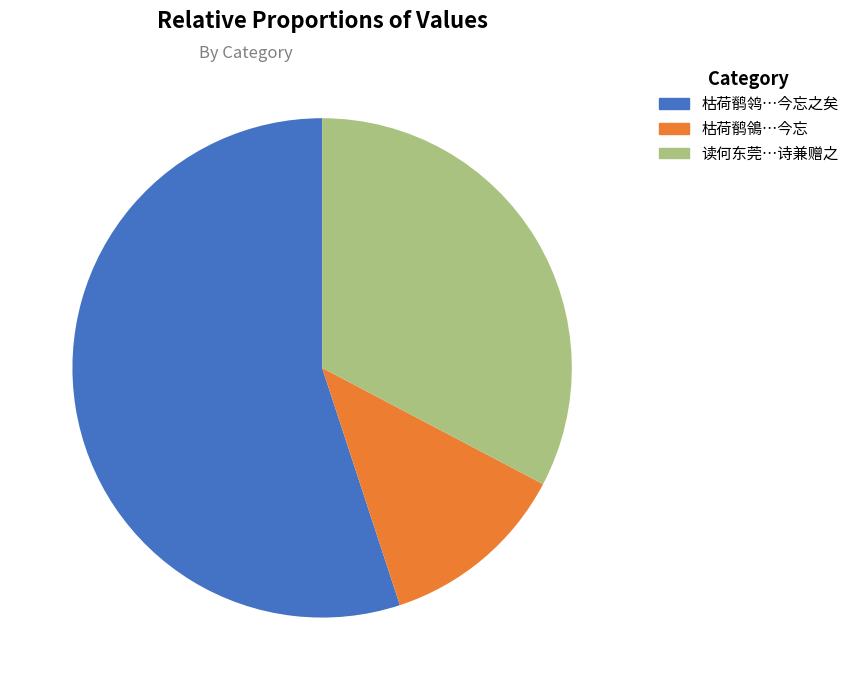

Does any single category account for the majority?

Yes